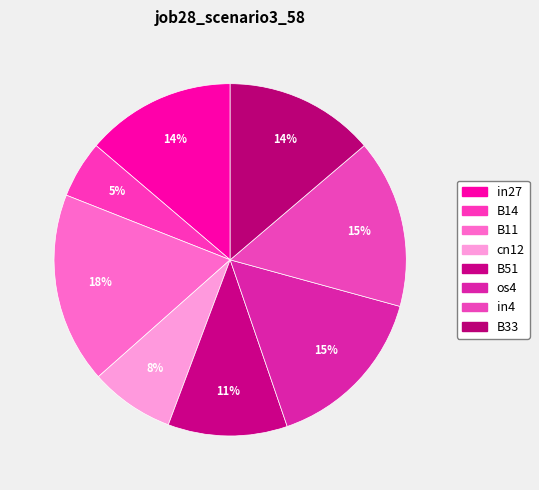

True or false: os4 accounts for 15% of the total.

True